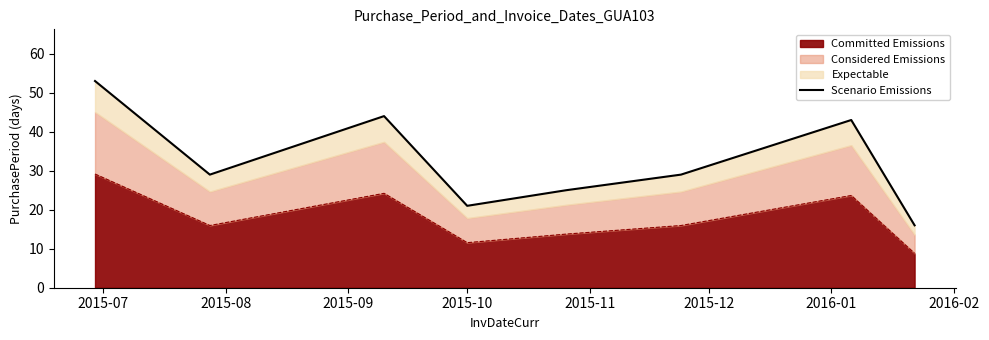

What is the label of the 6th point from the right?

2015-09